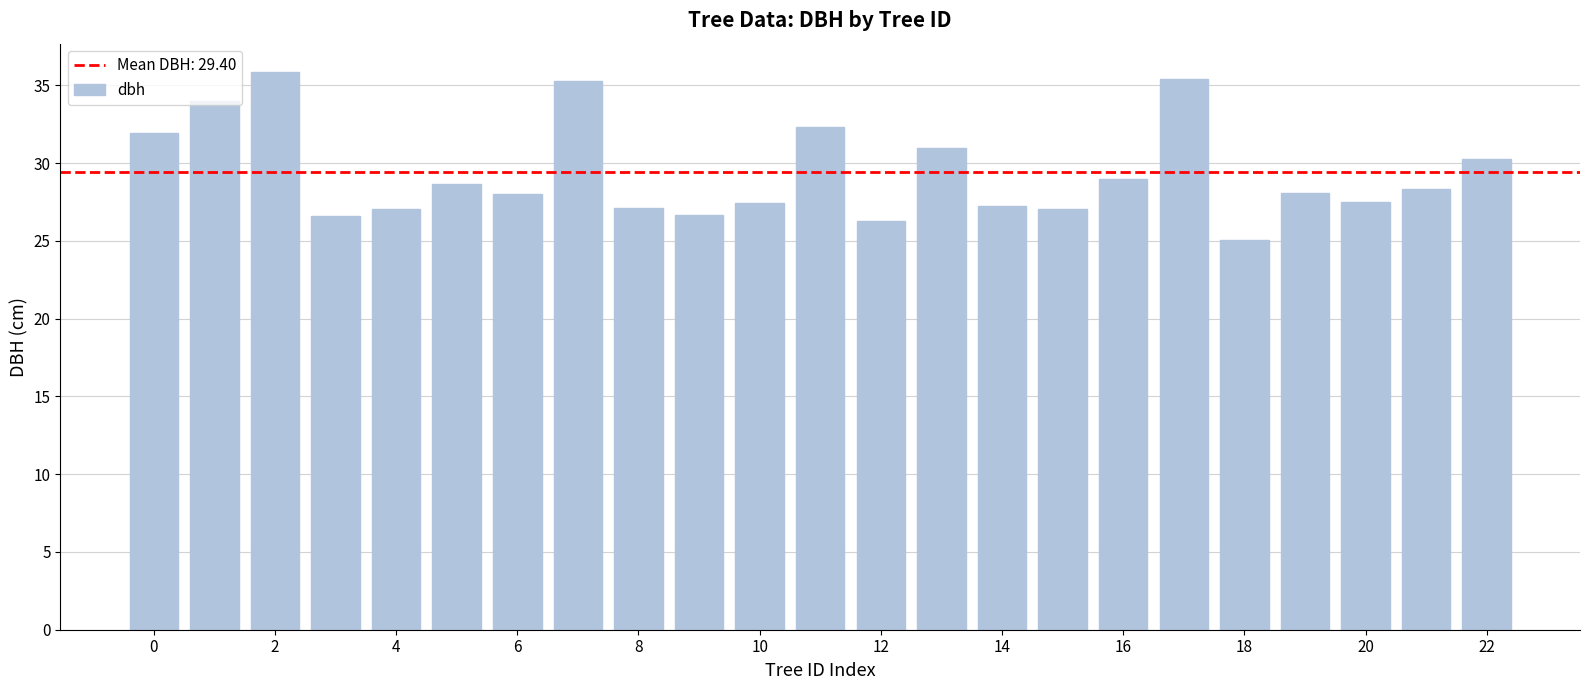

Are the bars horizontal?

No